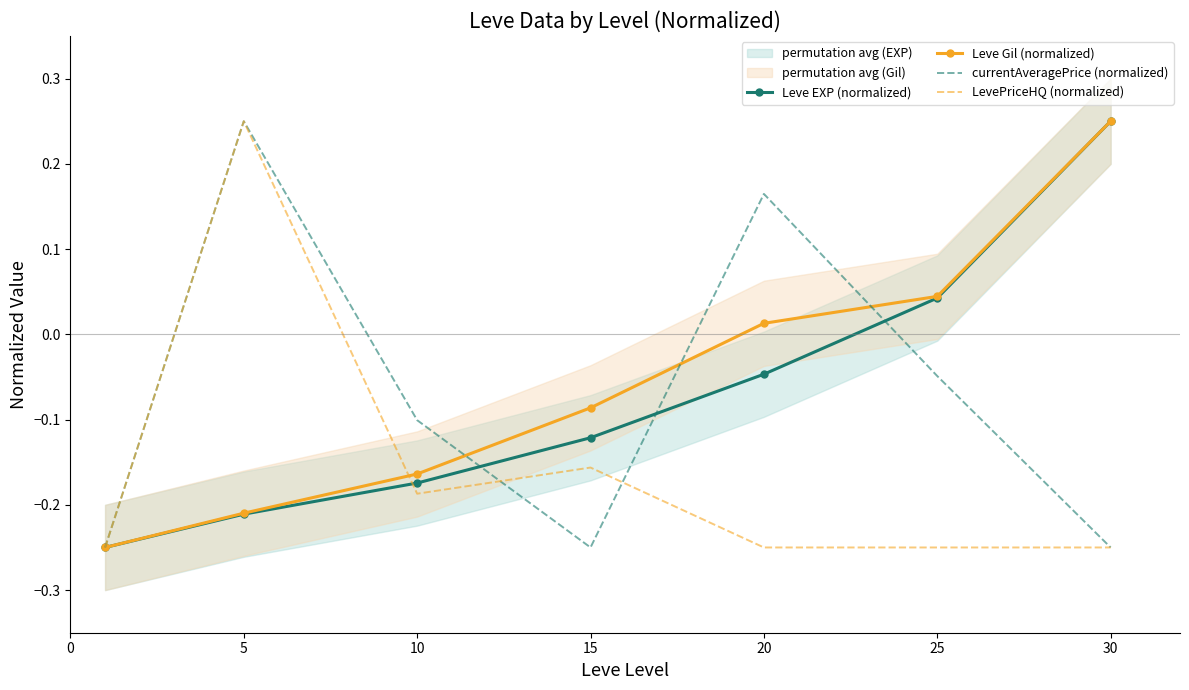

Is this an area chart (filled region under the line)?

No